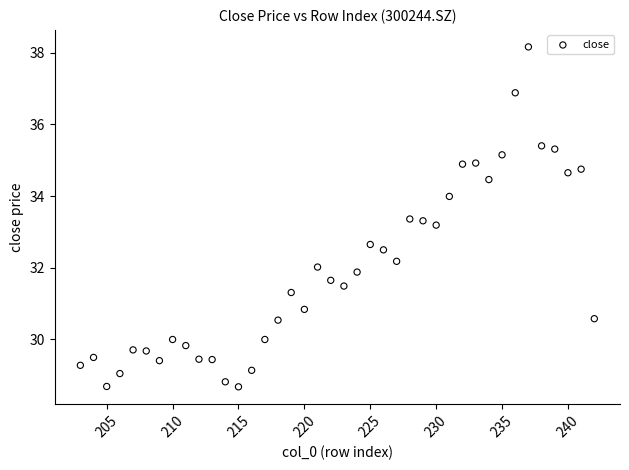

What Y value in the scatter plot is closest to 33?

33.2